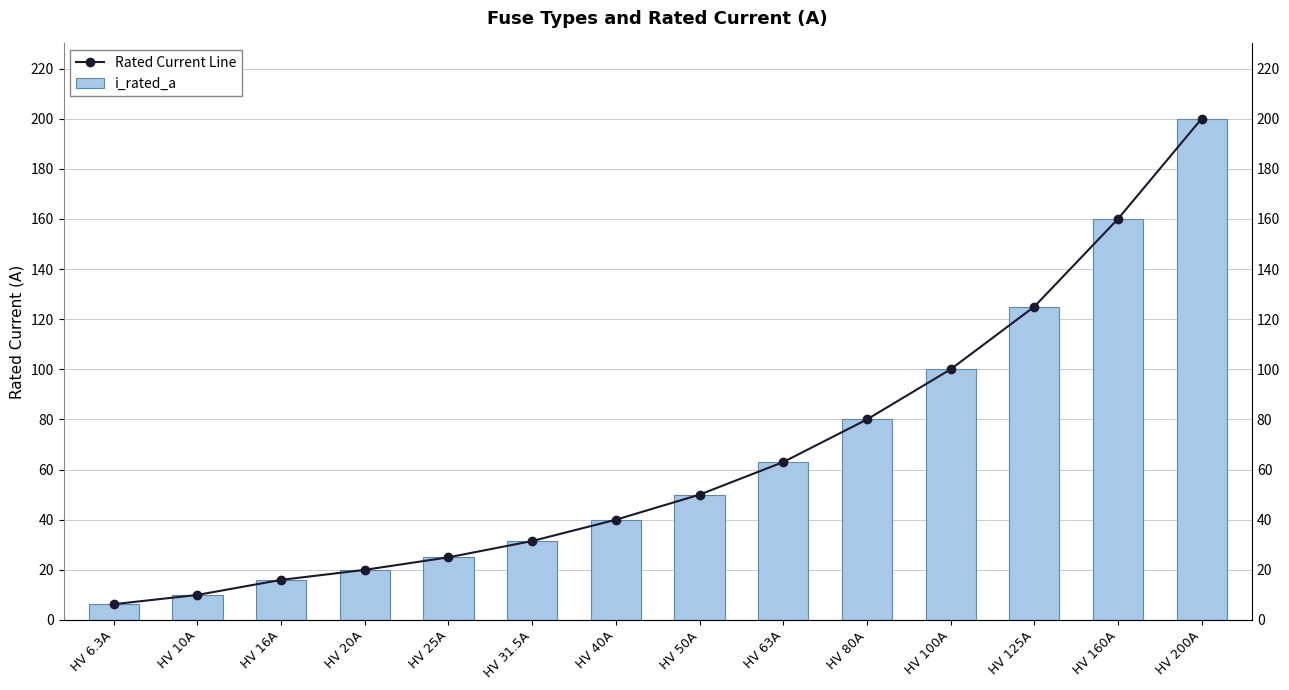

True or false: i_rated_a has a value of 125.0 at HV 125A.

True